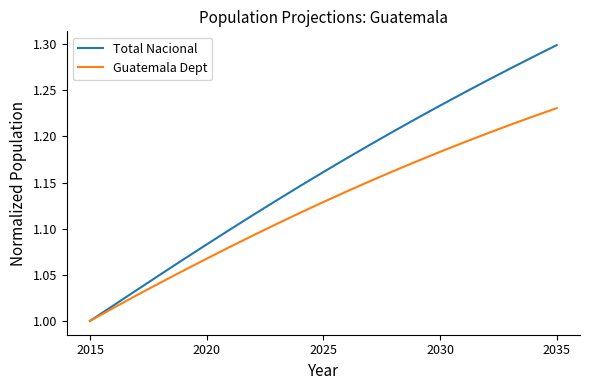

List the series in order of their overall mean, highest first.

Total Nacional, Guatemala Dept